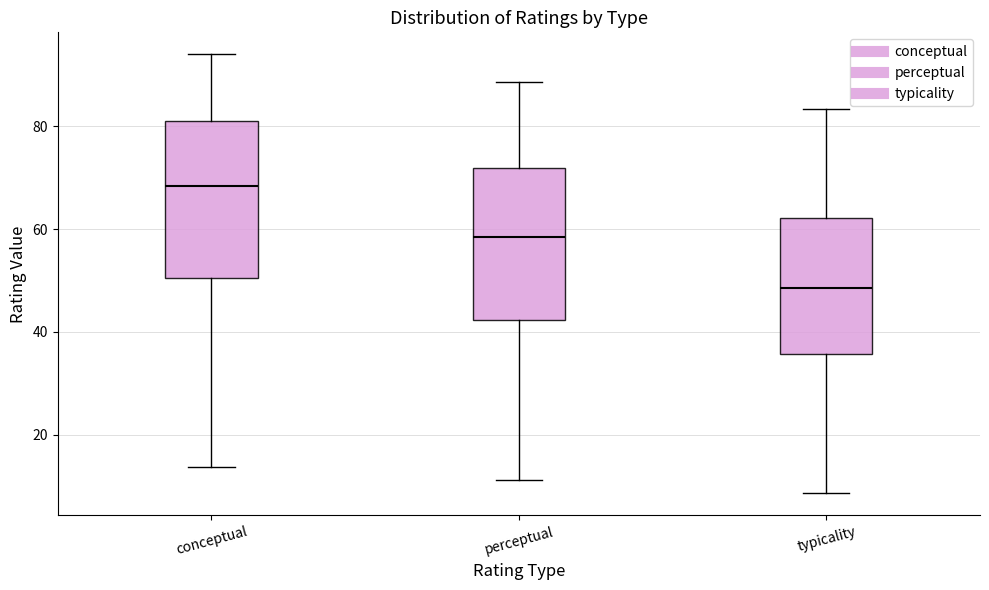

Where does the lower whisker of the box for typicality end on the y-axis? The values are not printed on the chart, so give them approximately, as read against the axis.

8